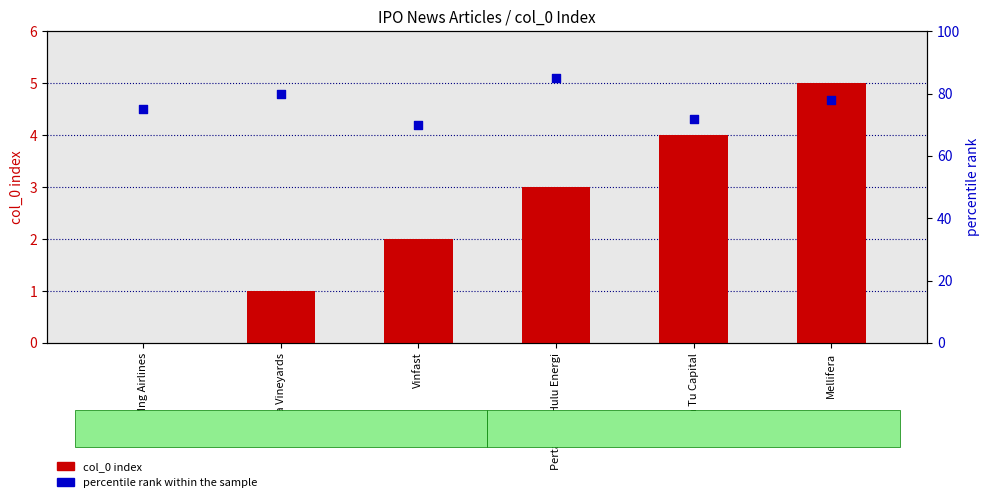

Is the value of percentile rank within the sample at Sula Vineyards greater than the value of col_0 index at Mellifera?

Yes